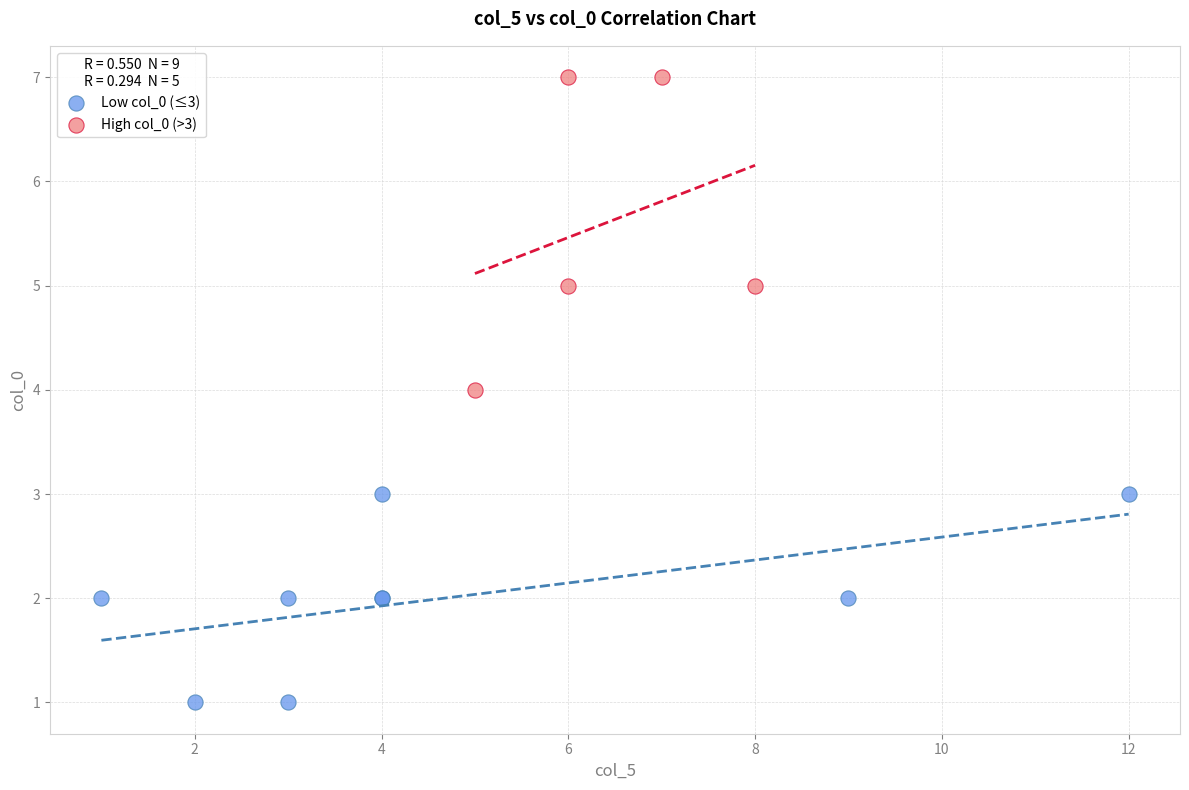

What are all the series names shown in the legend?

Low col_0 (≤3), High col_0 (>3)